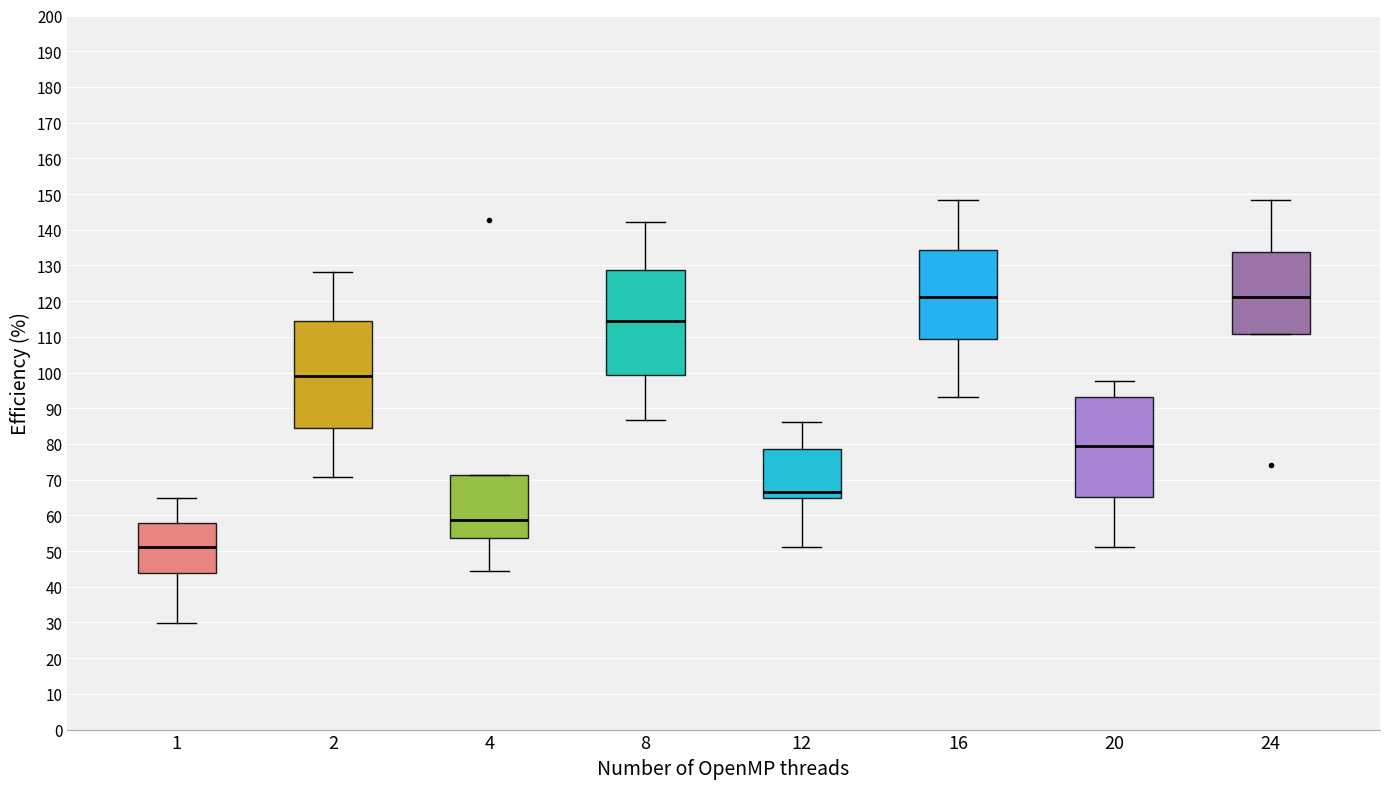

Where is the upper edge of the box at x = 20 on the y-axis? The values are not printed on the chart, so give them approximately, as read against the axis.

93